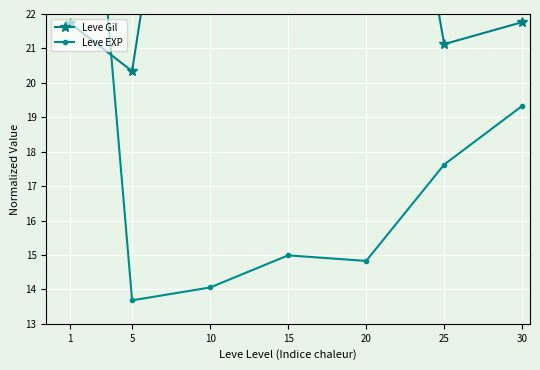

What is the smallest value displayed?

13.7